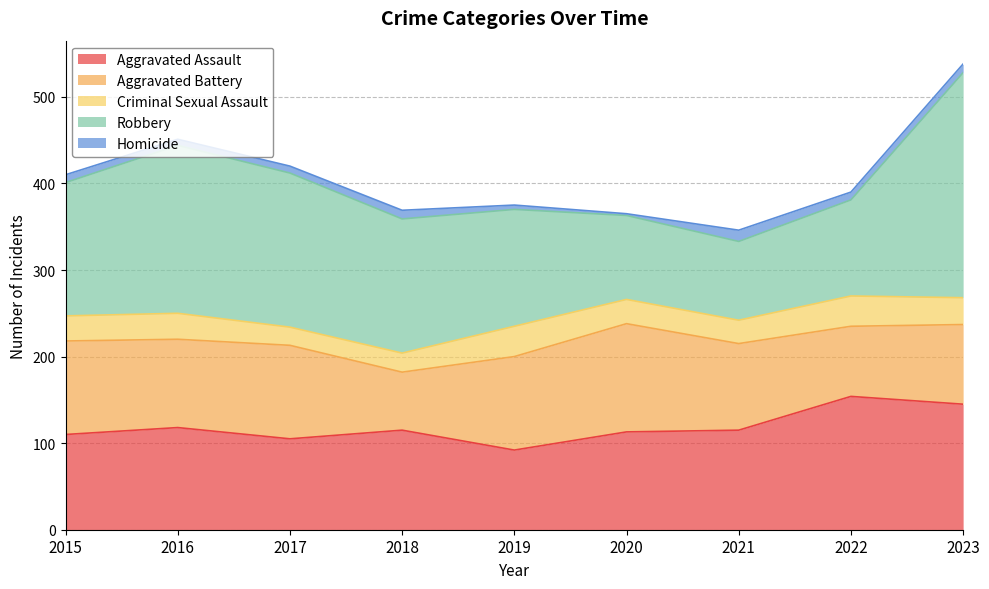

Is it true that Homicide equals 13 at 2021?

True